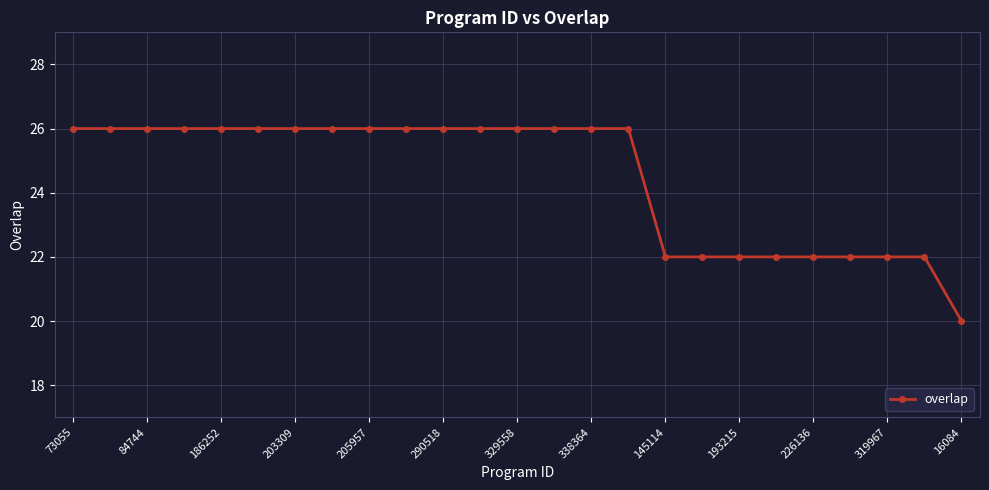

What is the minimum value shown in the chart?

20